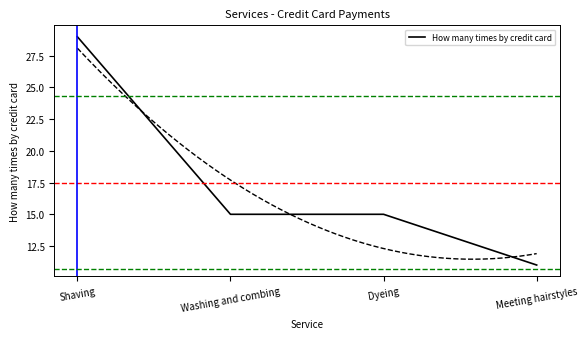

Rank the categories by value from highest to lowest.

Shaving, Washing and combing, Dyeing, Meeting hairstyles